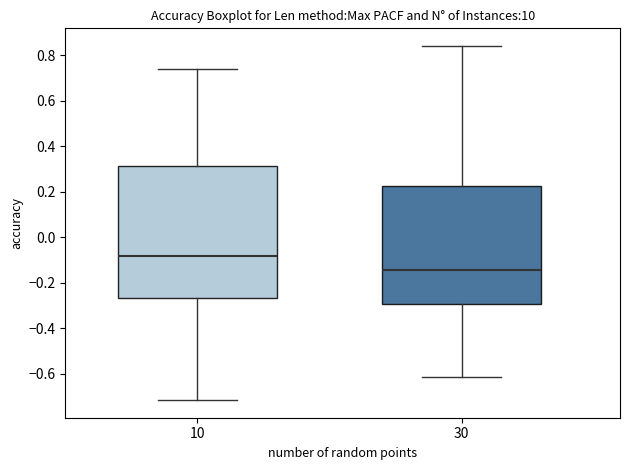

Comparing the boxes themselves (not the whiskers), which one is the tallest?

10